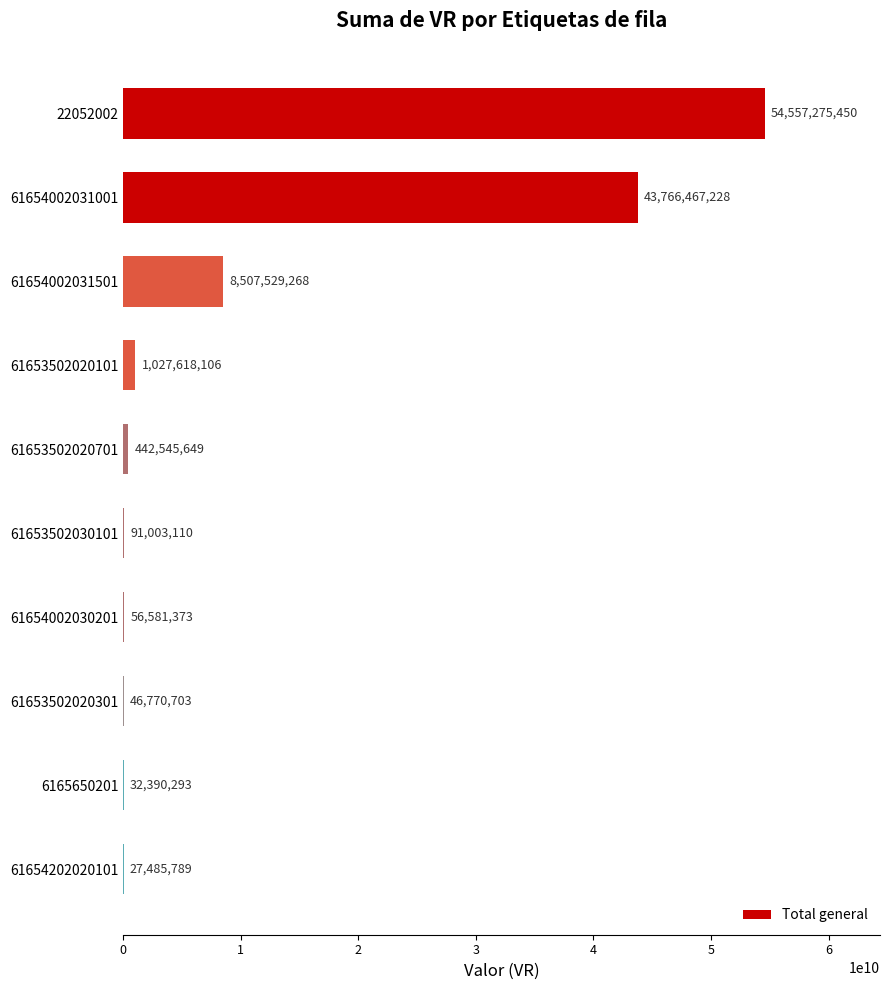

What is the maximum value shown in the chart?

54557275450.4